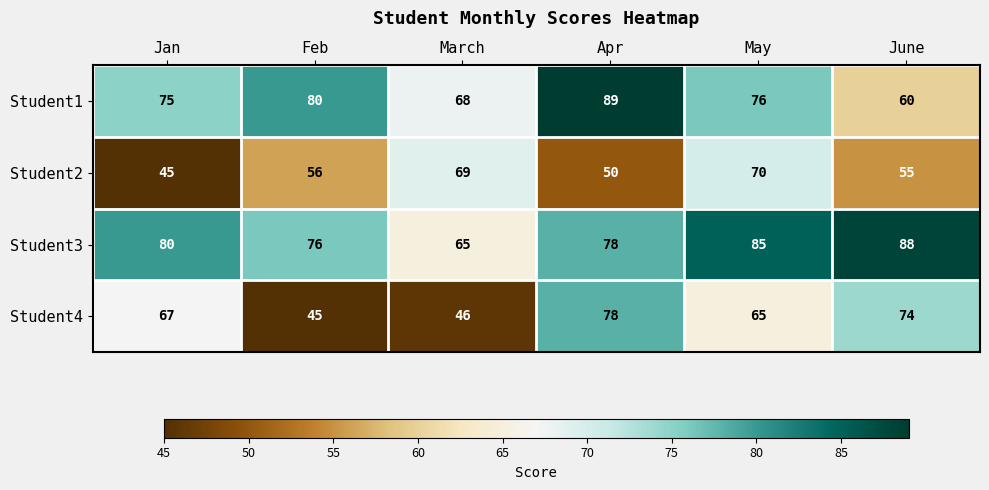

What is the maximum value for Student4?

78